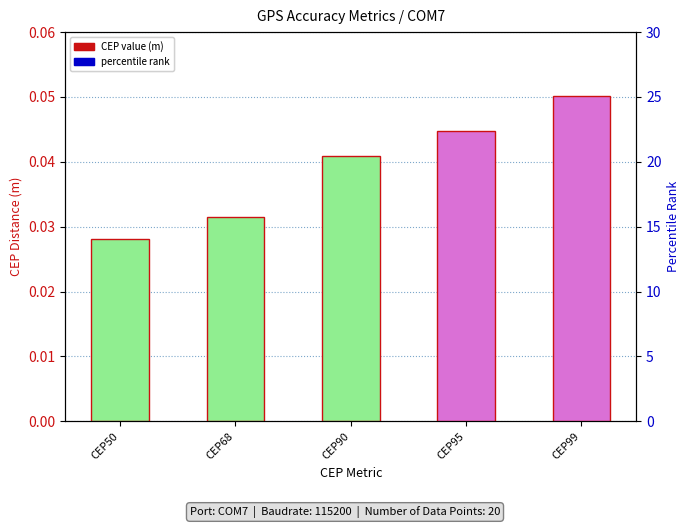

Is the value of CEP value (m) at CEP99 greater than the value of Percentile rank at CEP68?

No